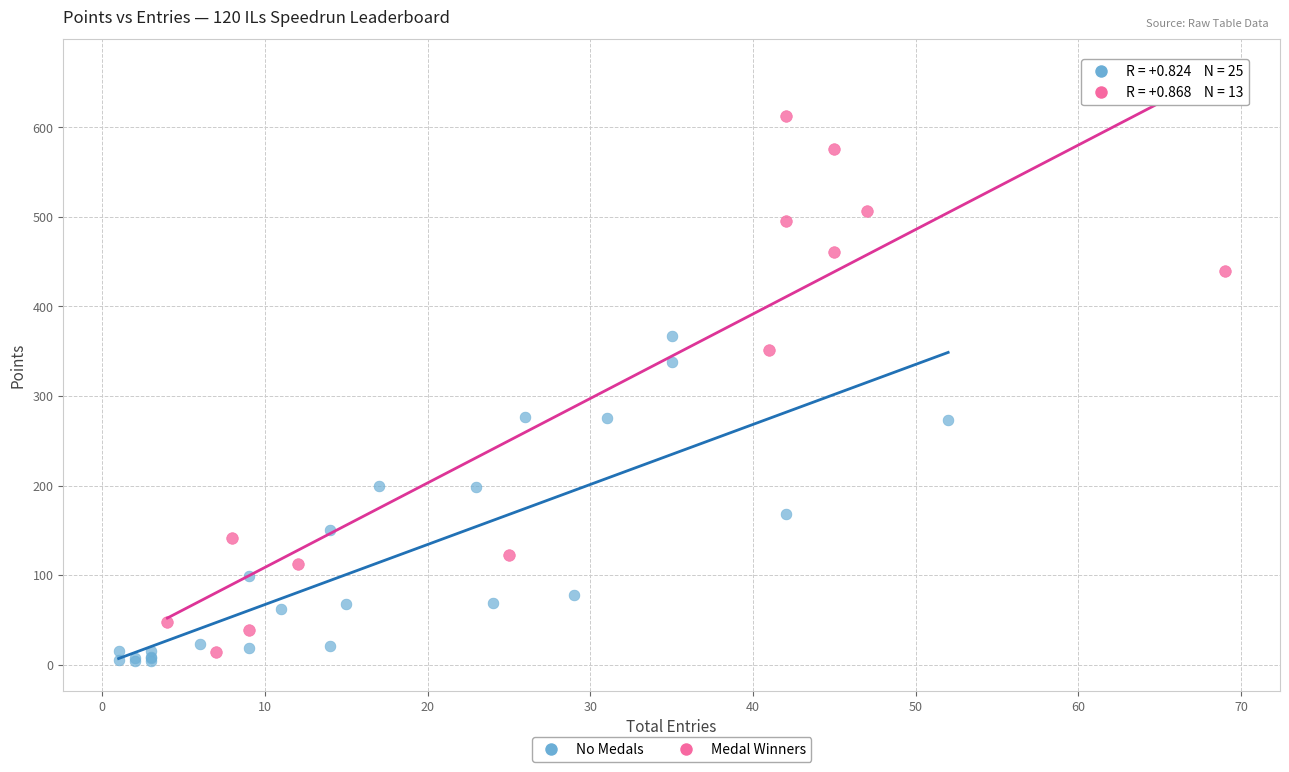

Which series has the widest spread of Y values?

Medal Winners